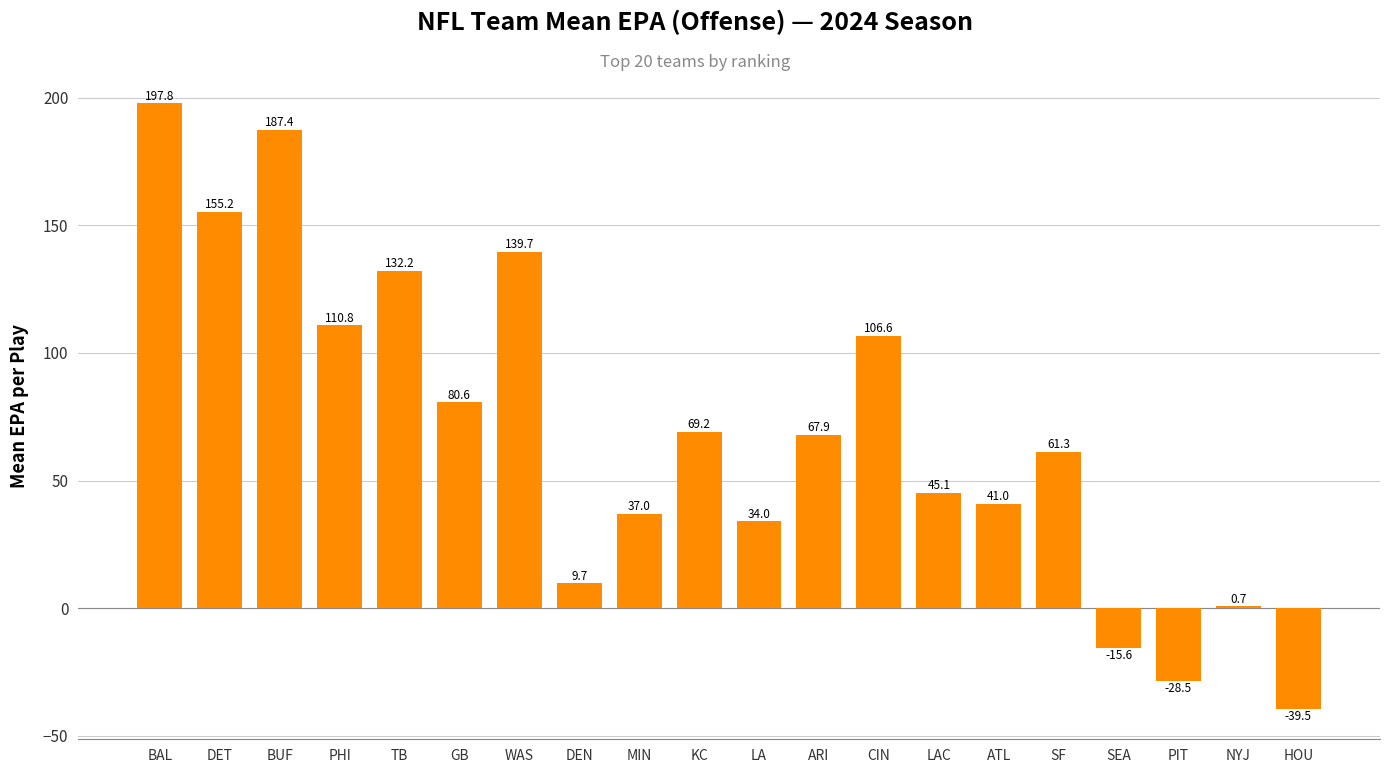

Where does the data first go above 67?

BAL